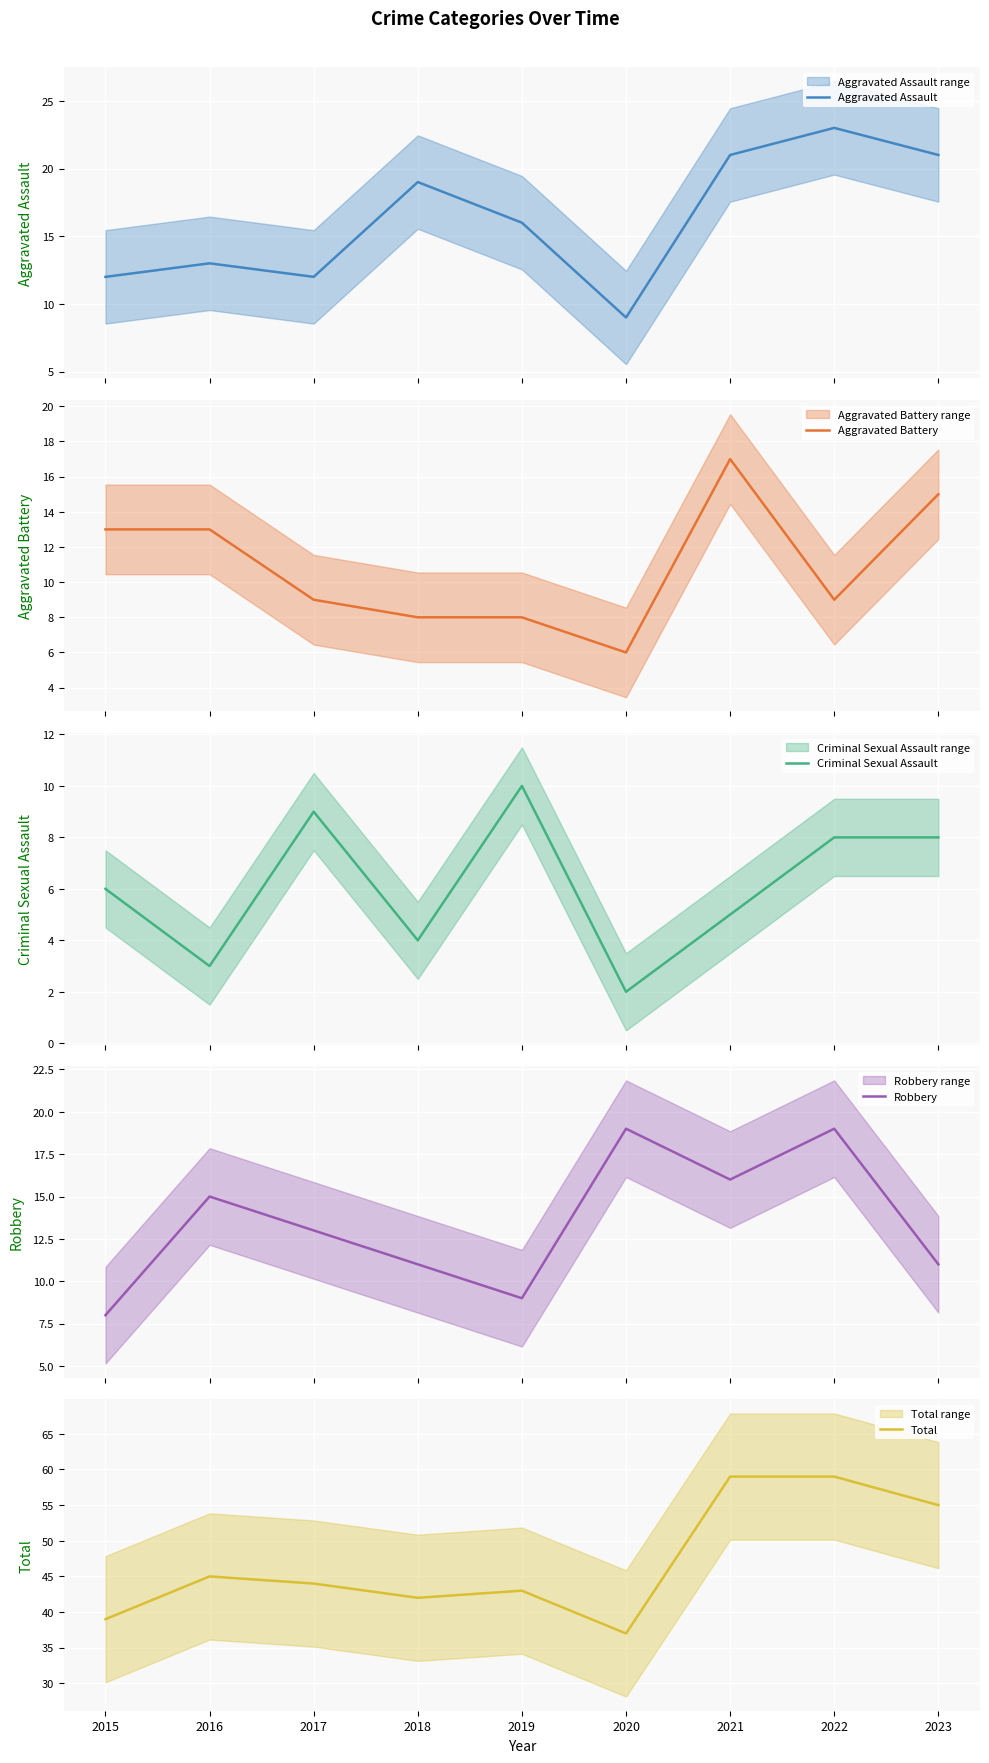

True or false: Total has a value of 44 at 2017.

True